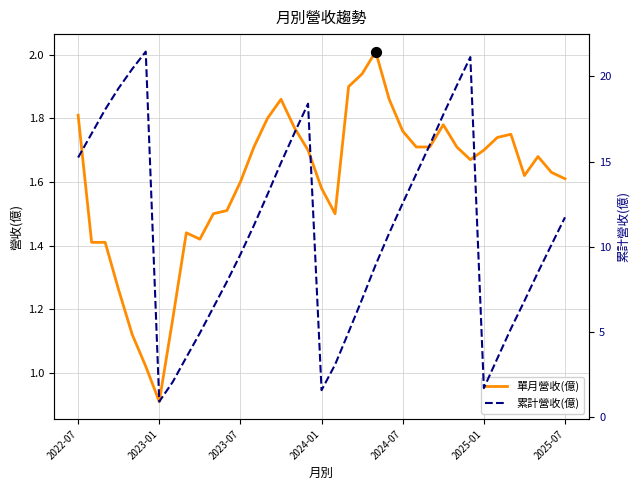

What are all the series names shown in the legend?

單月營收(億), 累計營收(億)